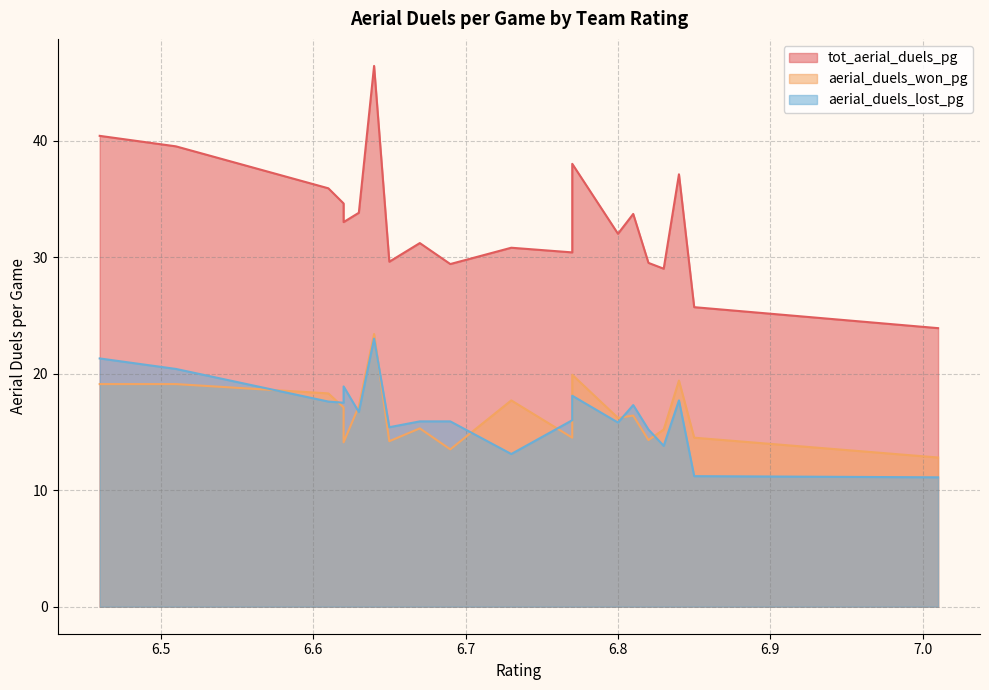

List the series in order of their peak value, lowest first.

aerial_duels_lost_pg, aerial_duels_won_pg, tot_aerial_duels_pg